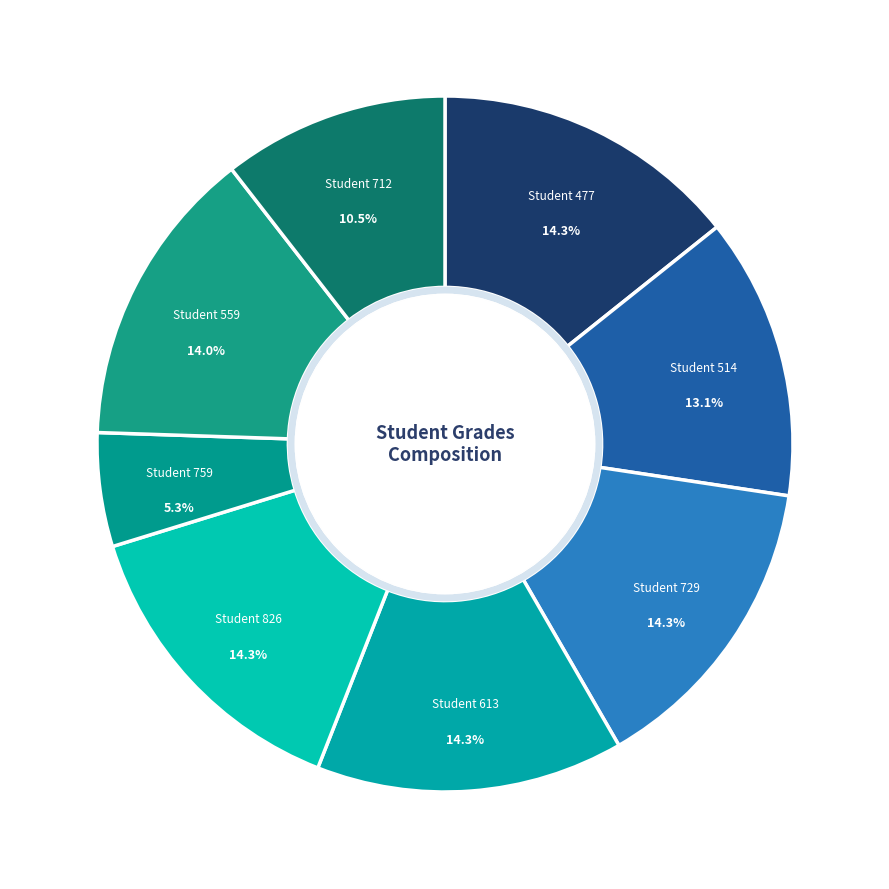

Does Student 613 represent more than half of the total?

No